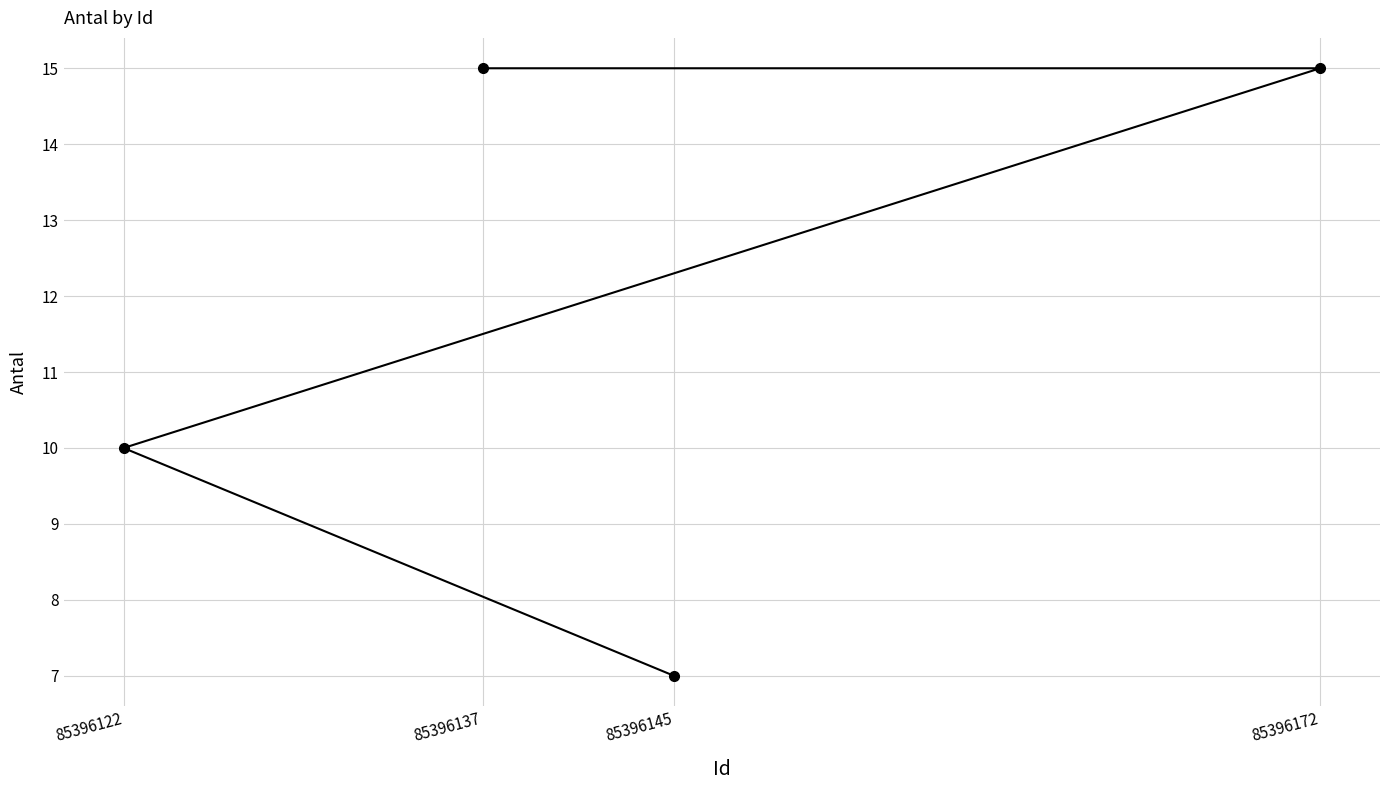

The value at 85396137 is 7. True or false?

False